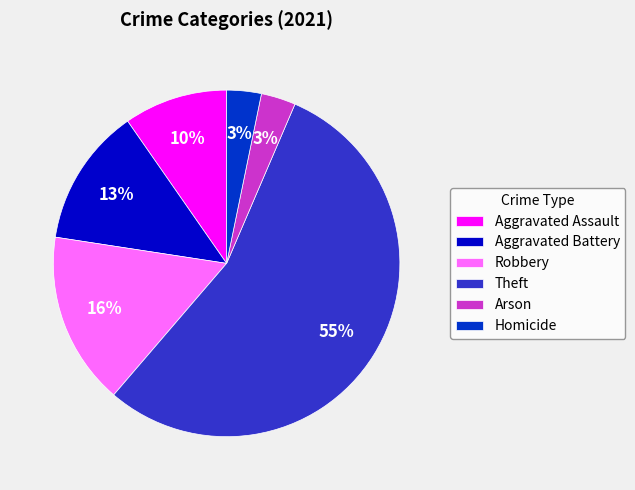

Does Aggravated Assault account for over 50% of the chart?

No